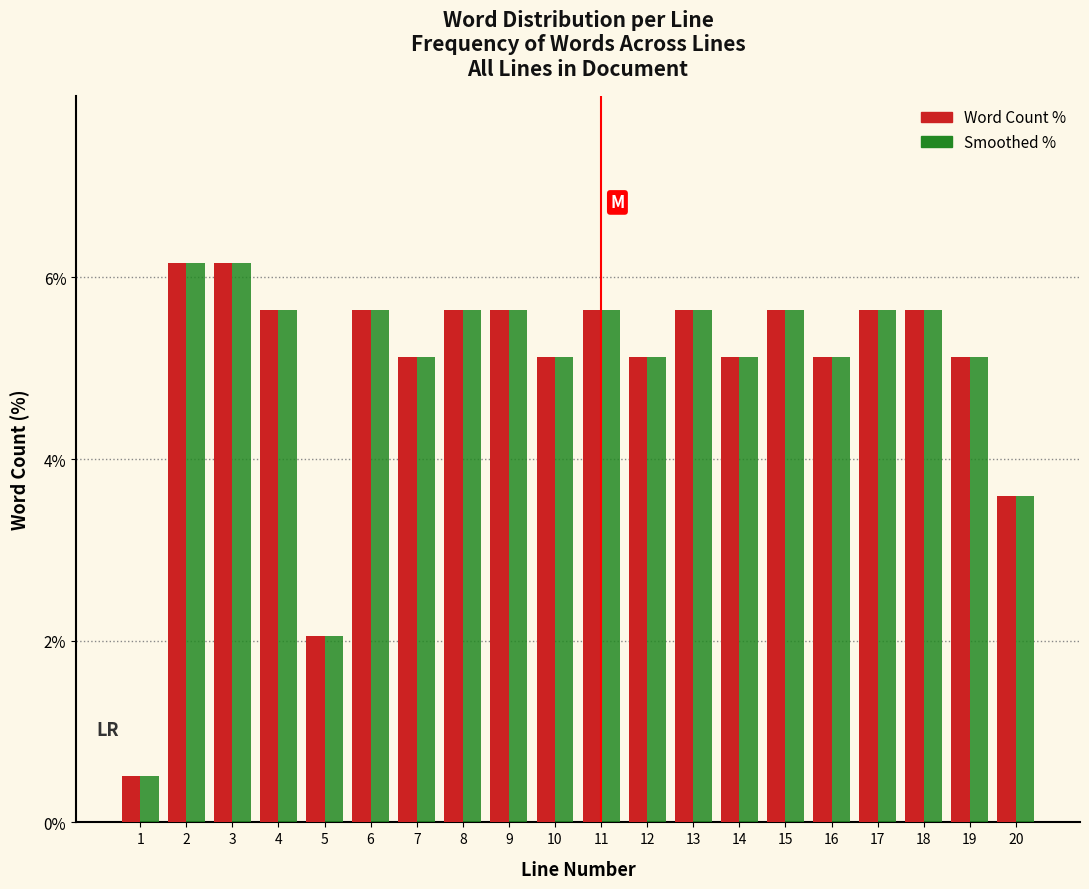

What is the difference between the second highest and minimum values in the Word Count % series?

5.6